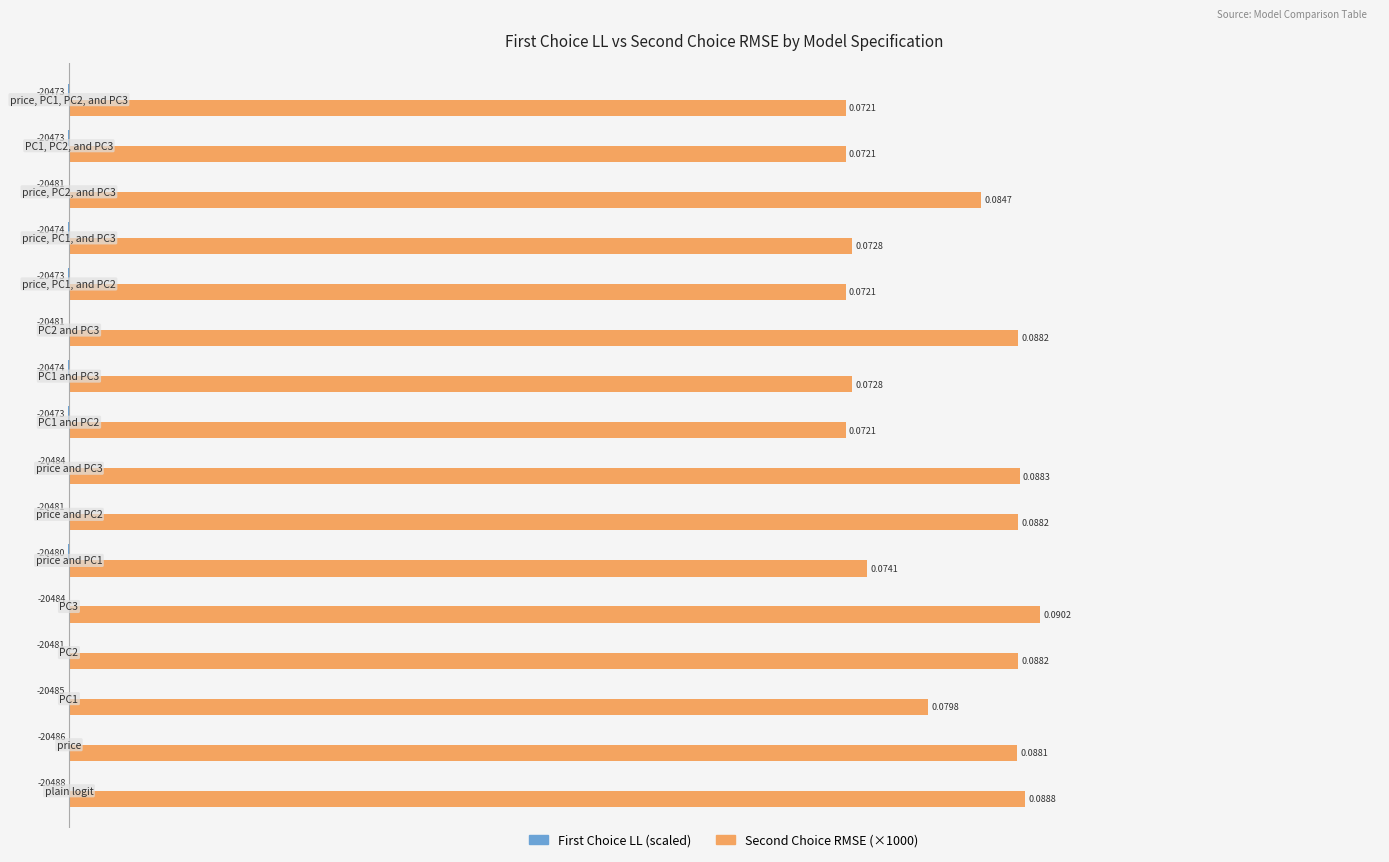

How many data points in Second Choice RMSE (×1000) are above 84?

8